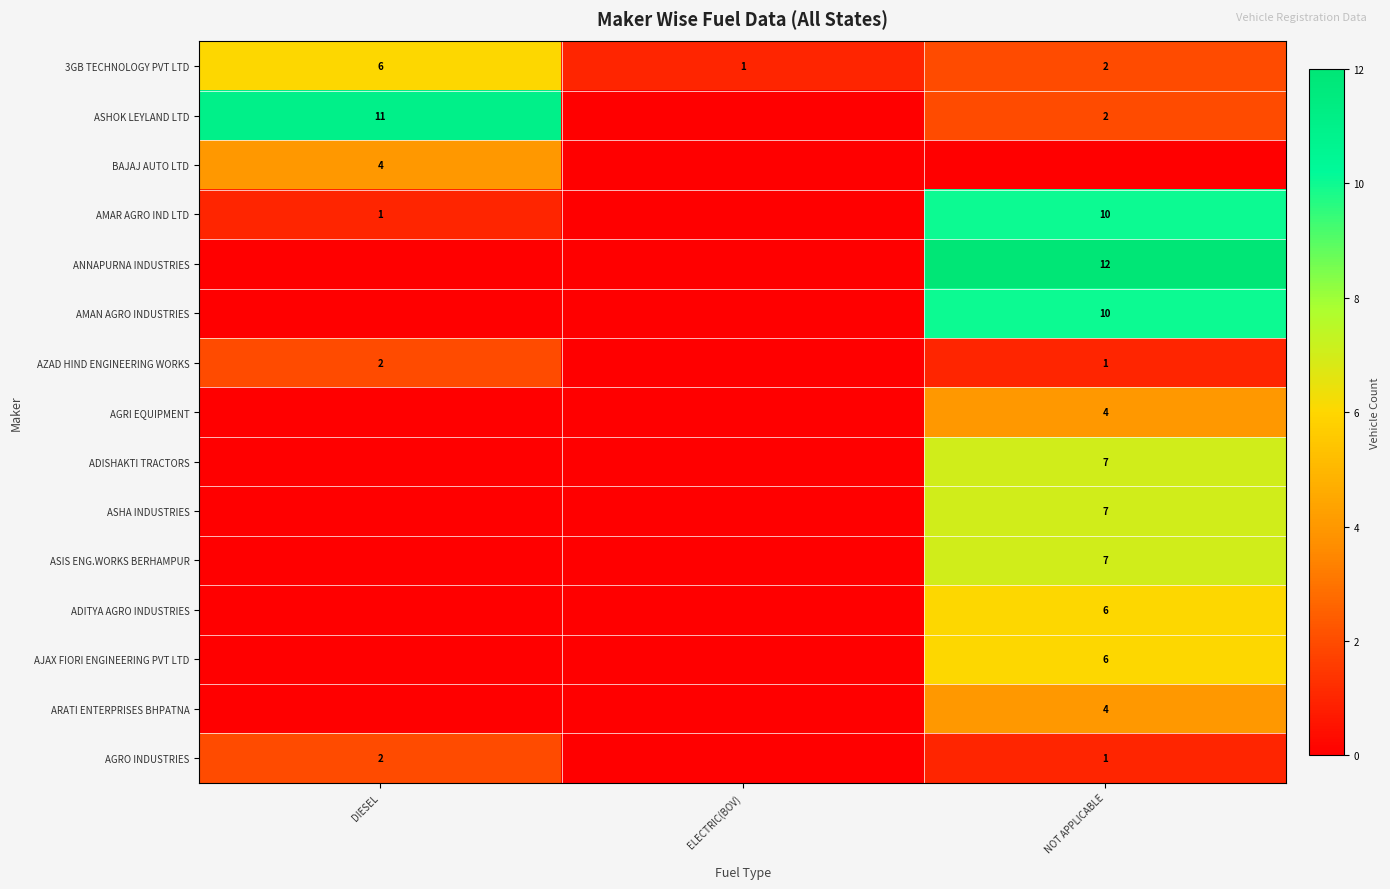

What is the total value across all series at NOT APPLICABLE?

79